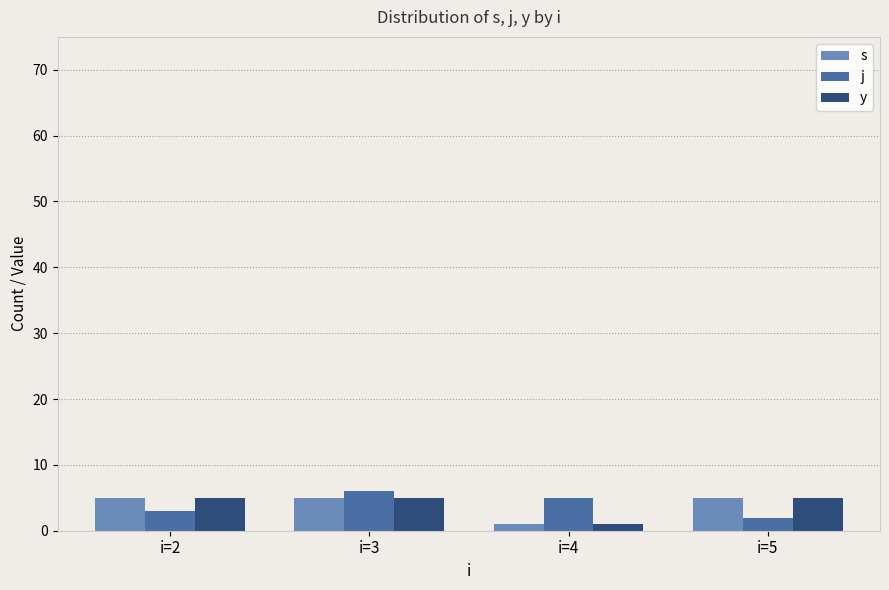

Is it true that y equals 9 at i=2?

False